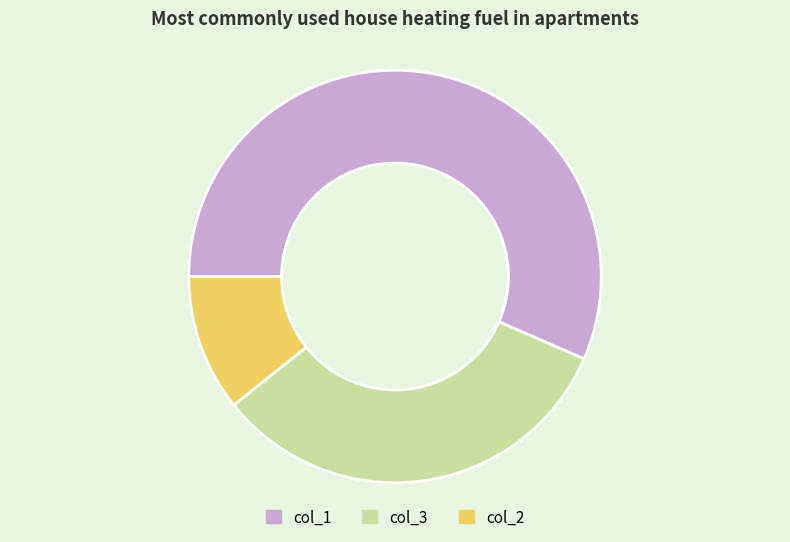

Count the number of slices in the pie.

3